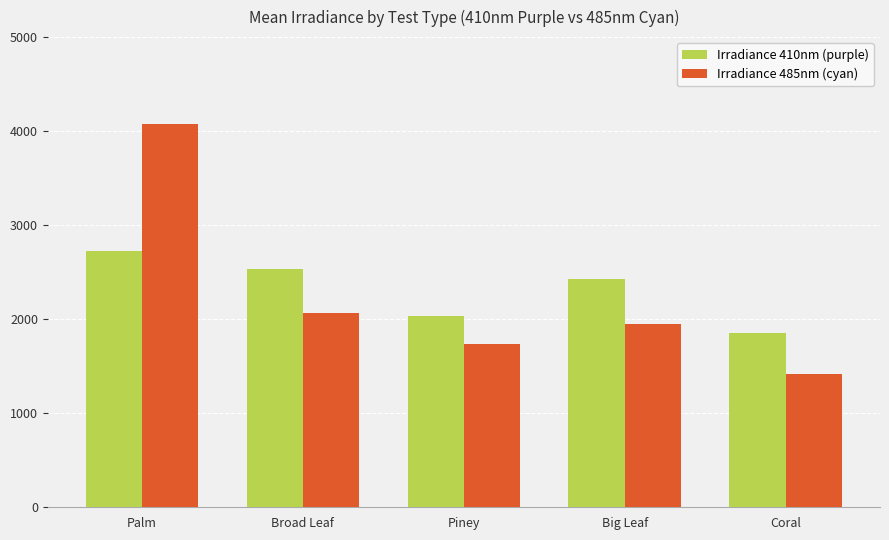

Does the chart contain any negative values?

No